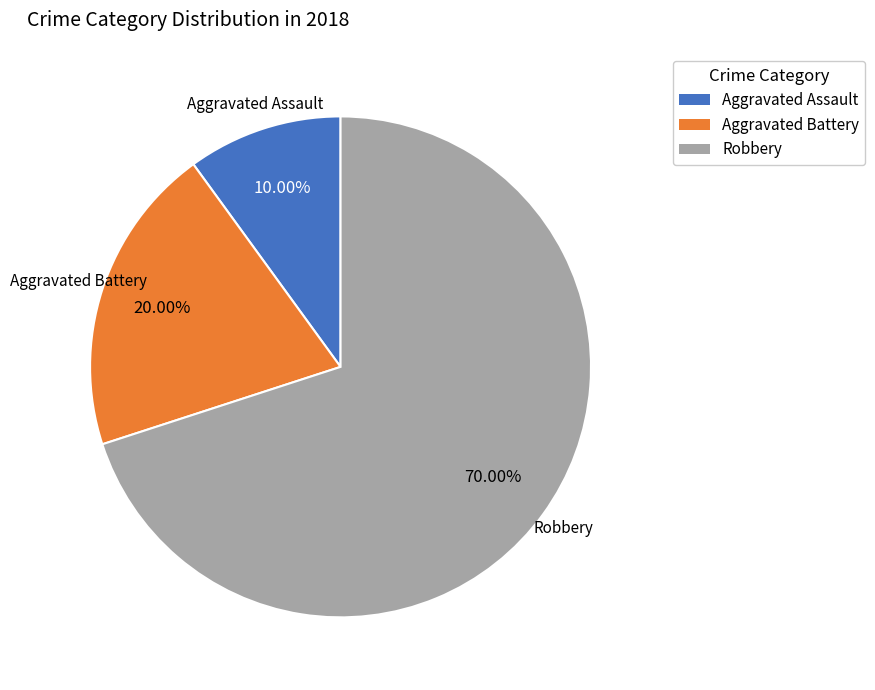

Which slice is the largest?

Robbery